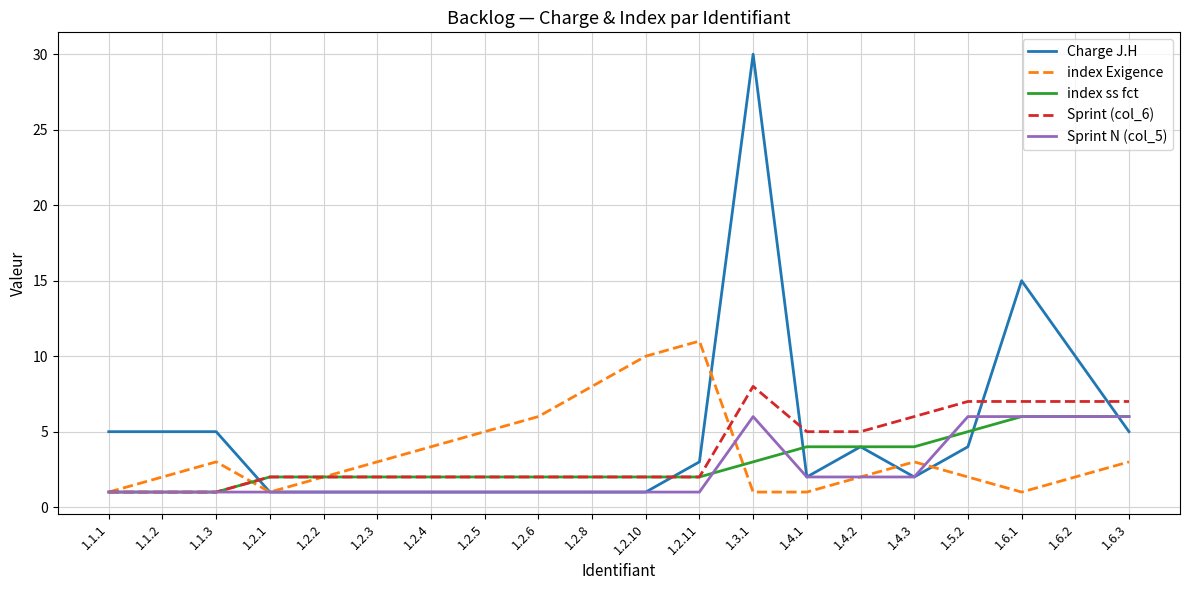

Between 1.1.3 and 1.2.3, which series saw the biggest shift?

Charge J.H